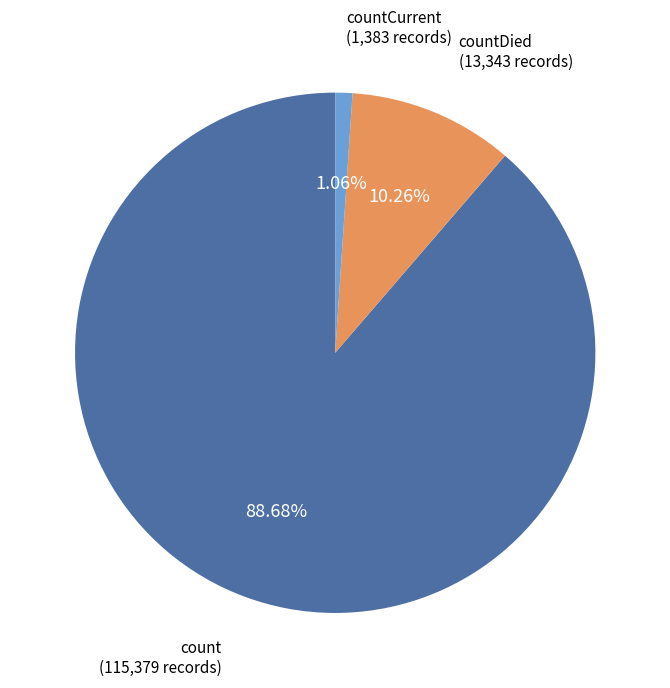

To the nearest percent, what is the combined percentage of count and countDied?

99%